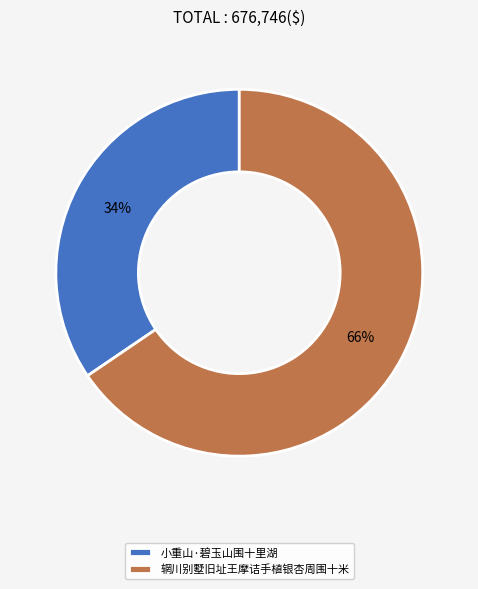

What is the ratio of the value at 小重山·碧玉山围十里湖 to the value at 辋川别墅旧址王摩诘手植银杏周围十米?

0.5